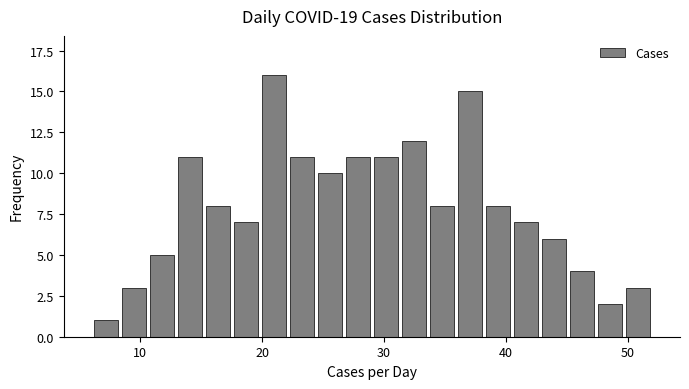

Read against the x-axis, roughly where is the centre of the tallest bar?

21